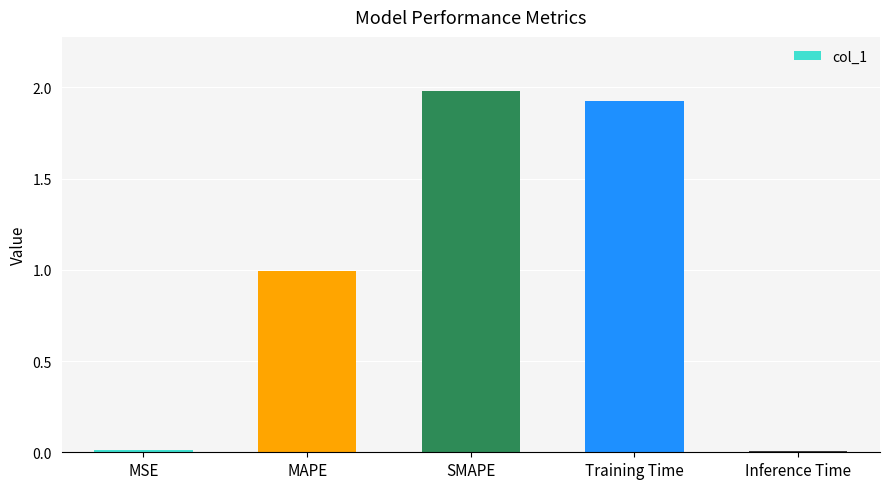

Between MAPE and Inference Time, which is larger?

MAPE